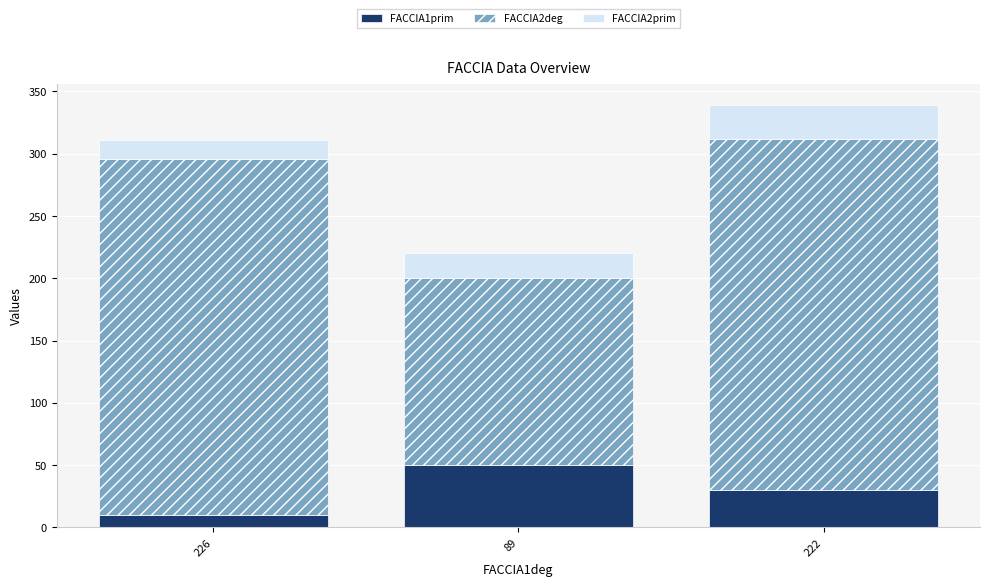

What is the total value across all series at 226?

311